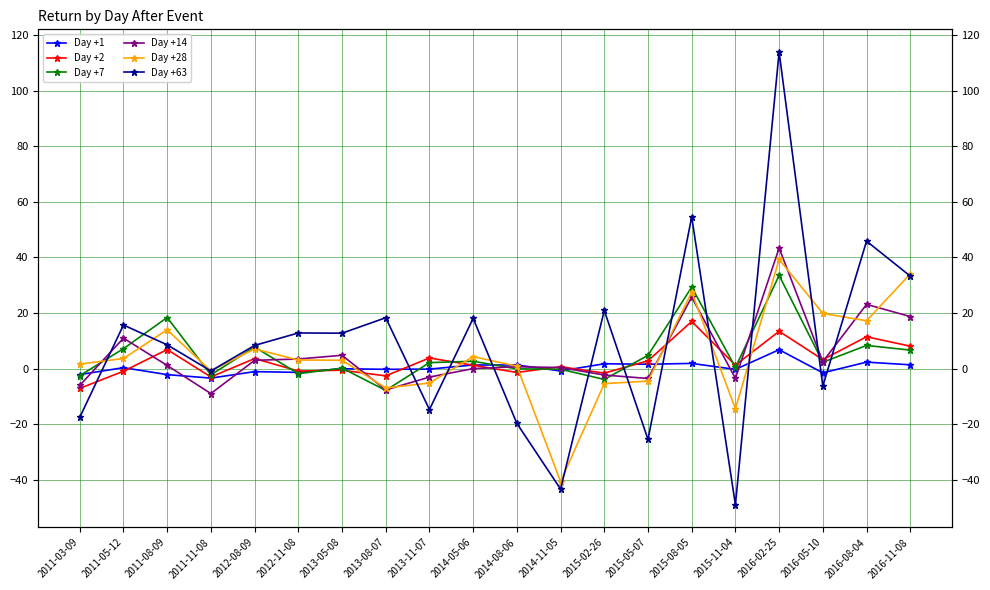

Is the value of Day +28 at 2014-05-06 greater than the value of Day +14 at 2015-08-05?

No